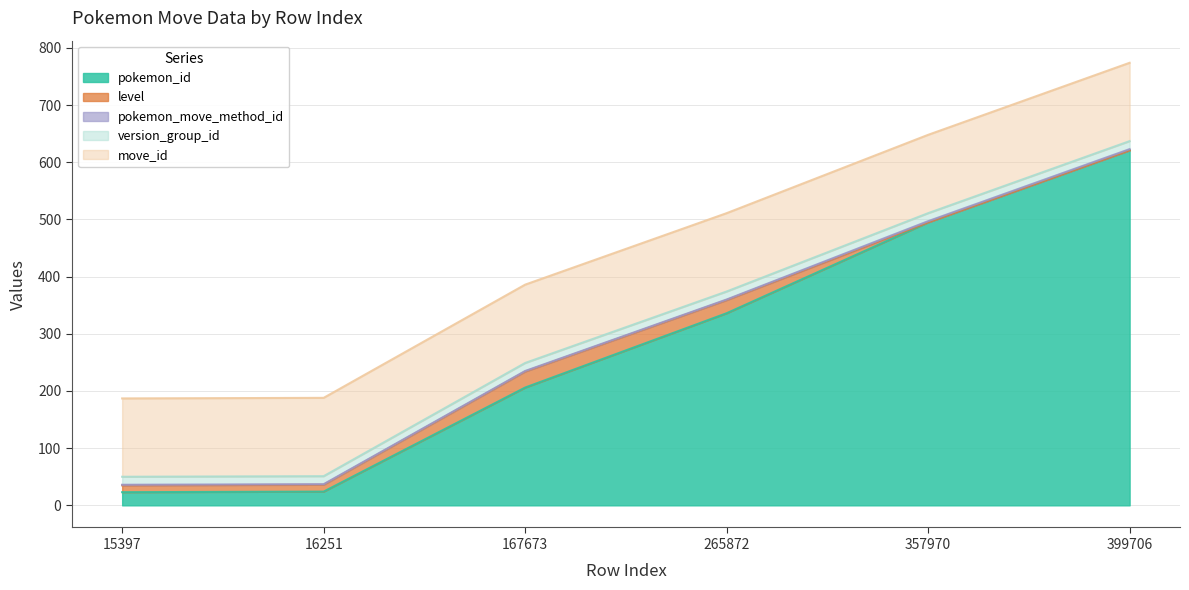

Reading right to left, list all the values displayed in this chart.

pokemon_id: 621	495	336	206	24	23
level: 0	0	23	28	12	12
pokemon_move_method_id: 2	2	1	1	1	1
version_group_id: 14	14	14	14	14	14
move_id: 137	137	137	137	137	137